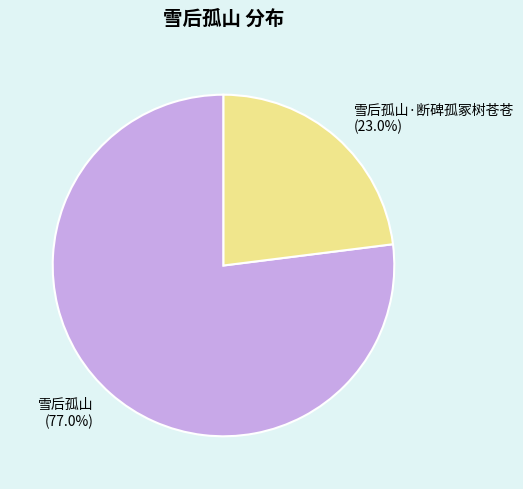

The 雪后孤山 slice represents 70% of the pie. True or false?

False